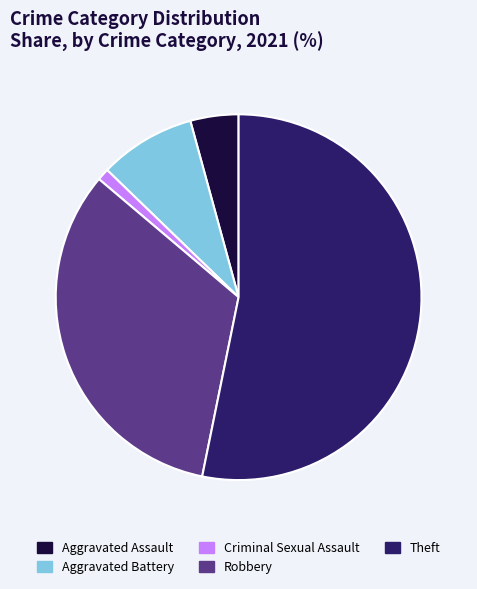

Is the sum of Aggravated Assault and Theft greater than half?

Yes